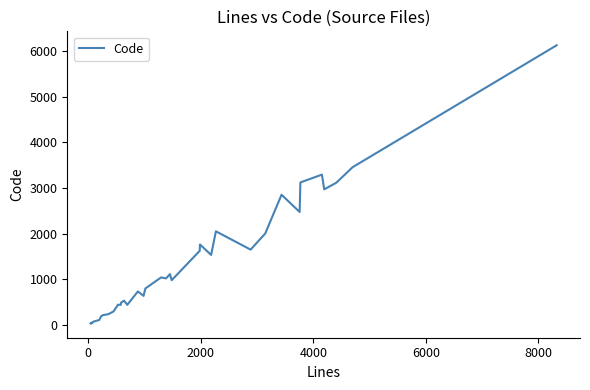

What is the greatest value displayed?

6127